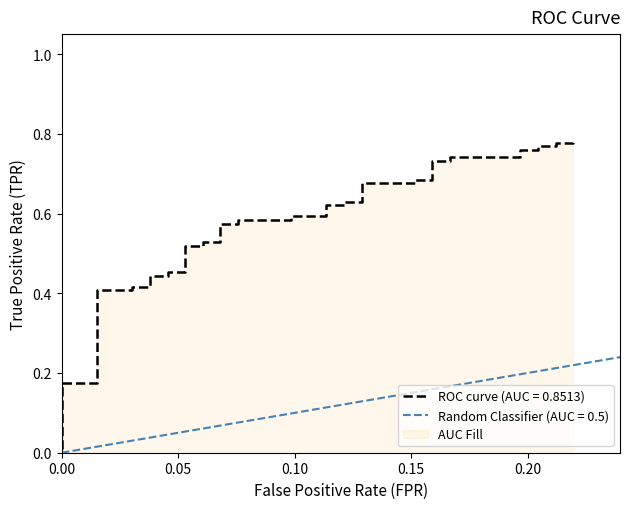

What is the difference between the maximum and second lowest values?

0.6